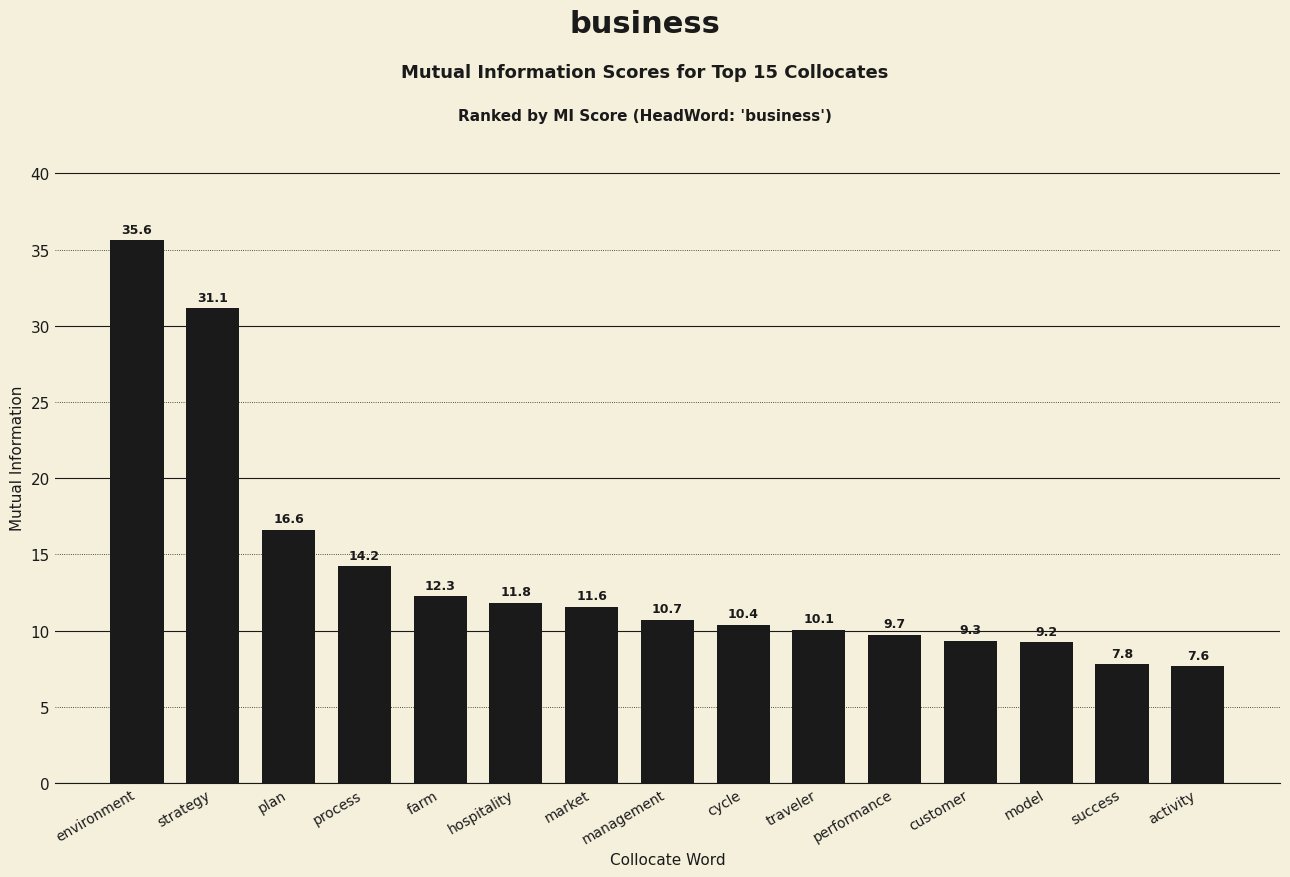

Count the number of data series in this chart.

1